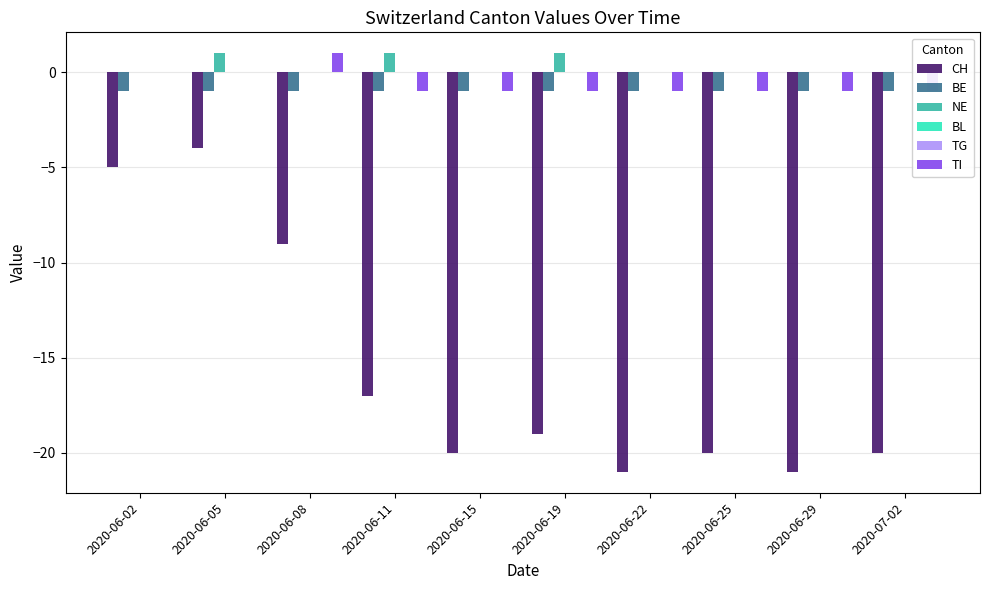

What is the difference between the highest and lowest values at 2020-06-02?

5